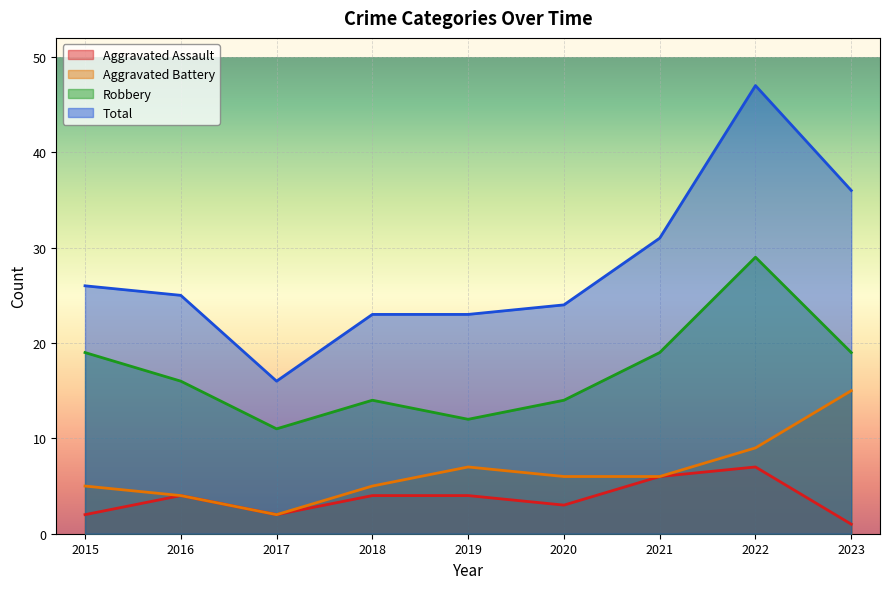

True or false: Total has more than 1 points higher than both neighbors.

False